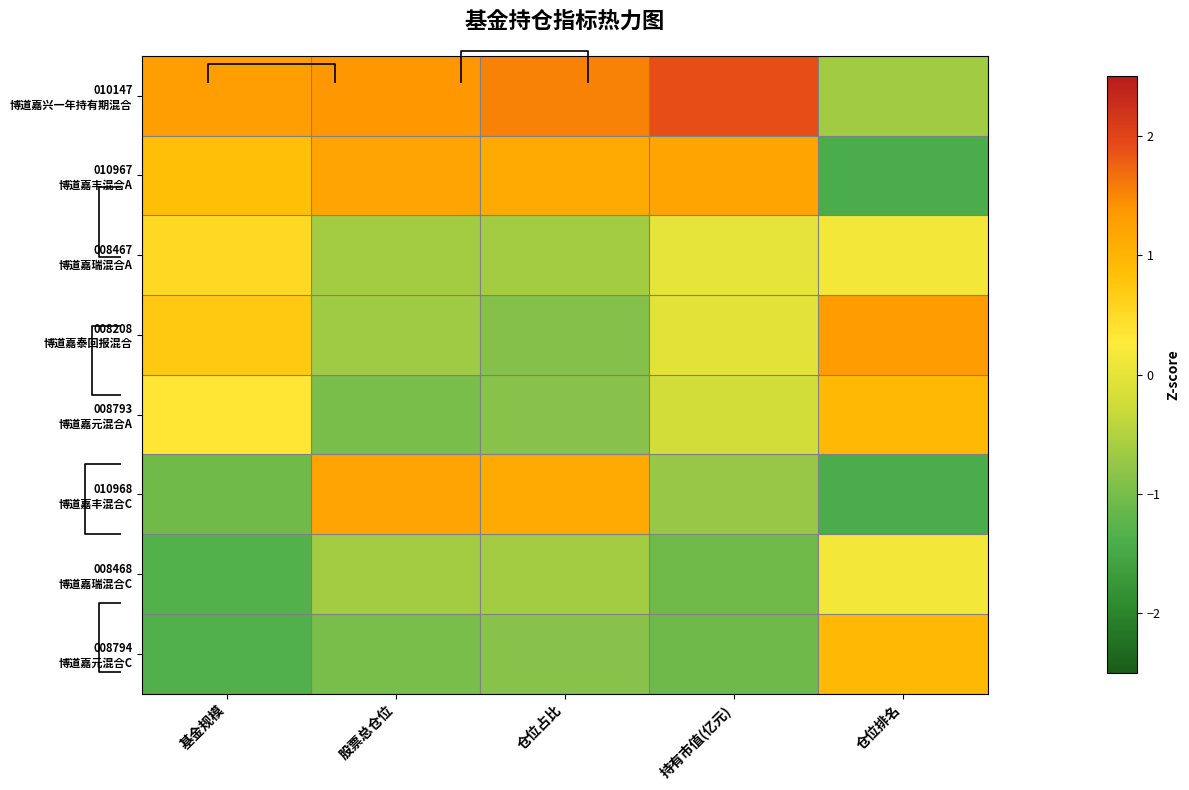

Which series has the largest range (max minus min)?

010967 博道嘉丰混合A